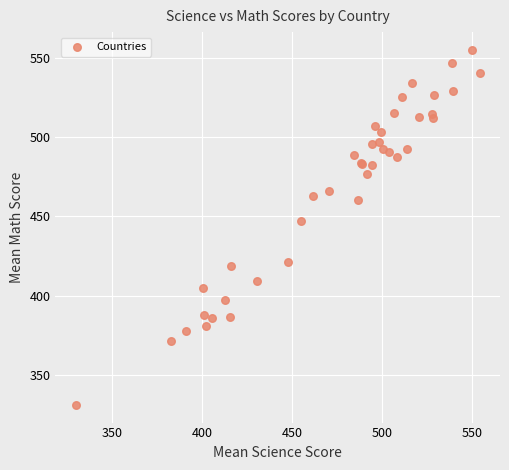

What Y value in the scatter plot is closest to 443?

446.9